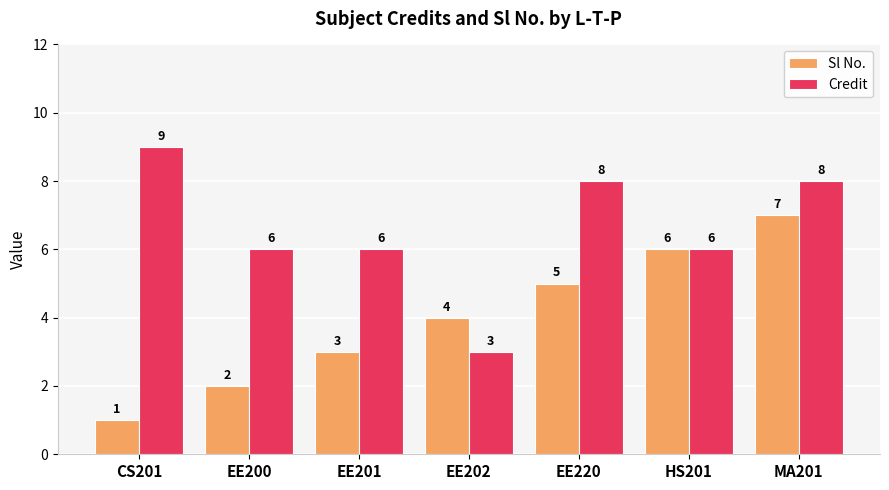

Which series changed the most between EE200 and EE202?

Credit